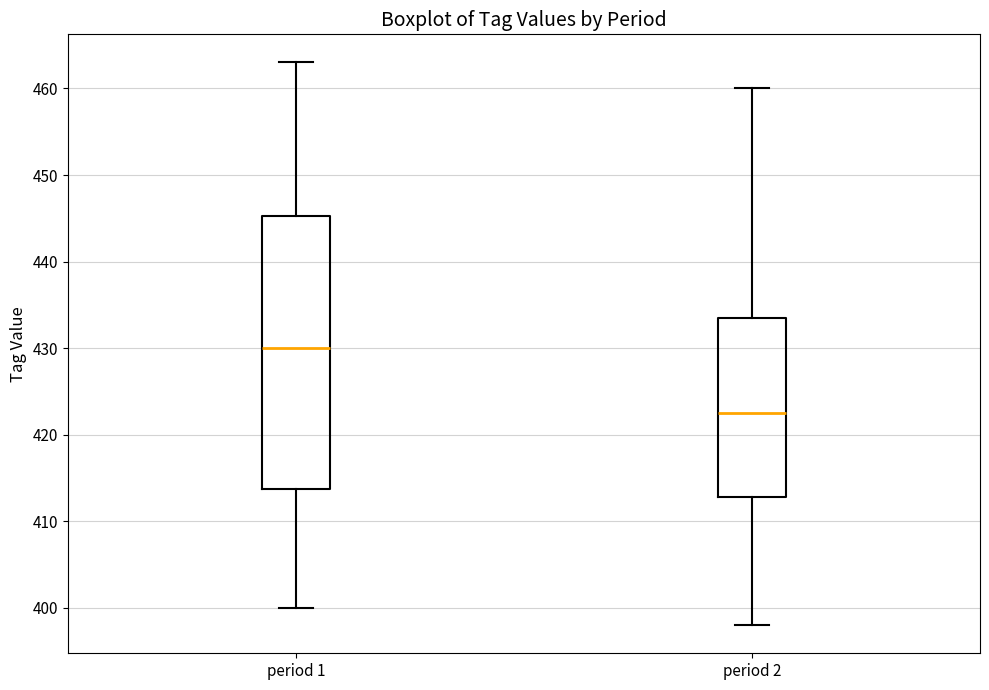

Reading left to right, read every box against the y-axis: the position of its median line, the range the box covers, and the ends of its whiskers. The values are not printed on the chart, so give them approximately, as read against the axis.

period 1: median 430, box 414 to 445, whiskers 400 to 463
period 2: median 423, box 413 to 434, whiskers 398 to 460